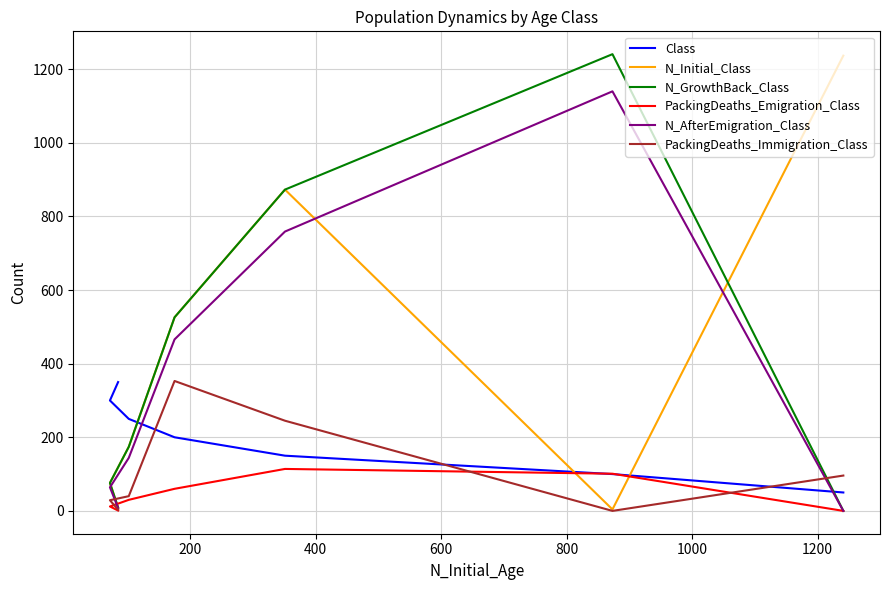

What are all the series names shown in the legend?

Class, N_Initial_Class, N_GrowthBack_Class, PackingDeaths_Emigration_Class, N_AfterEmigration_Class, PackingDeaths_Immigration_Class